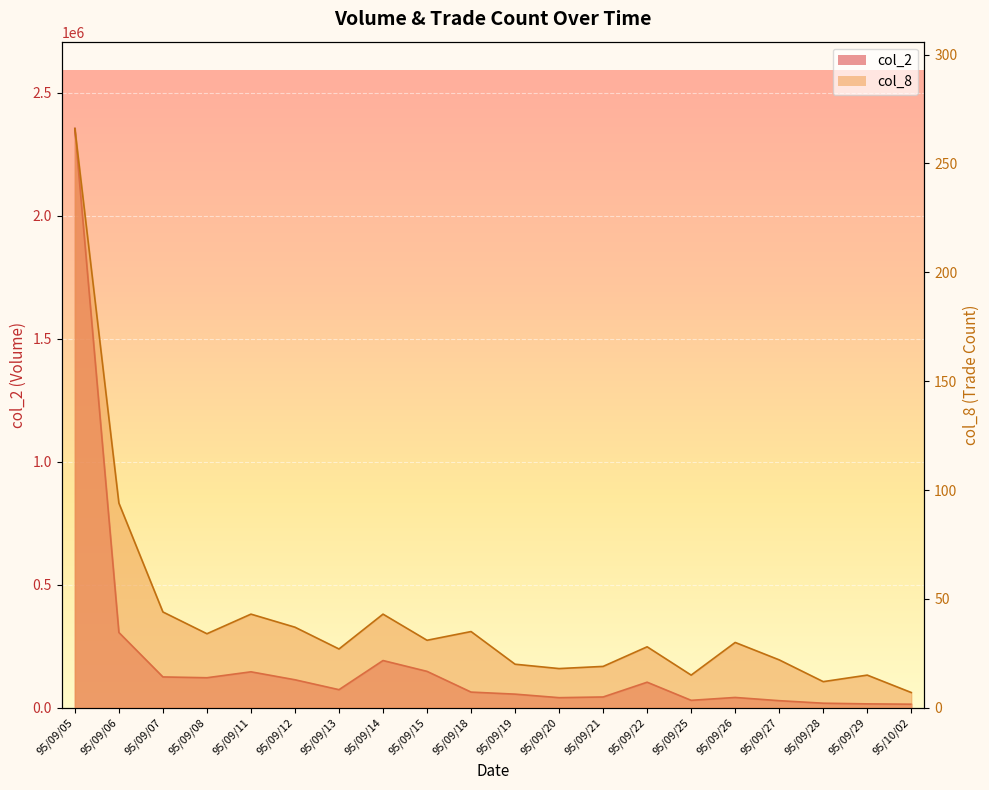

Which label corresponds to the smallest value in the chart?

95/10/02